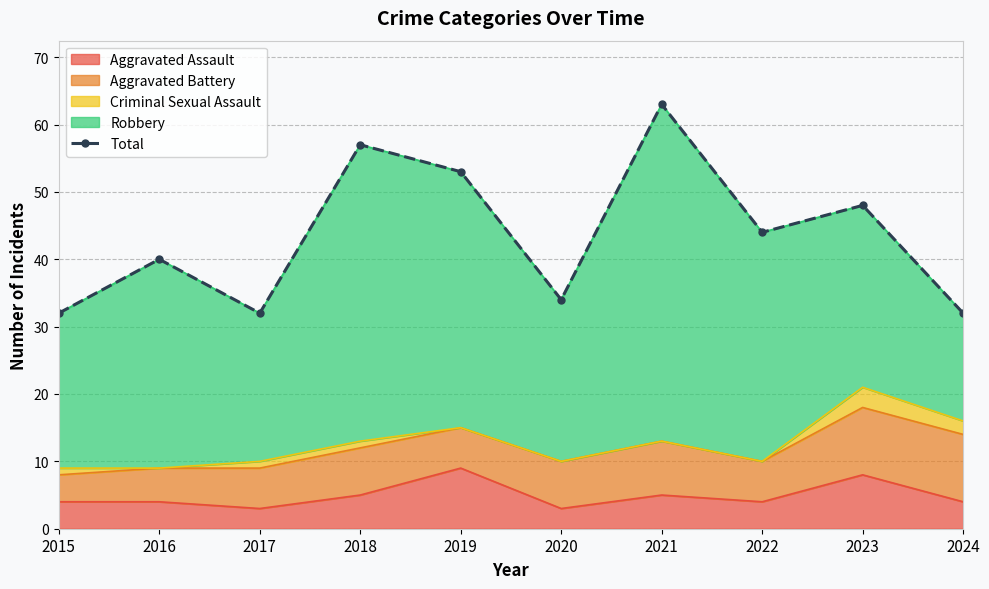

What is the minimum value shown in the chart?

32